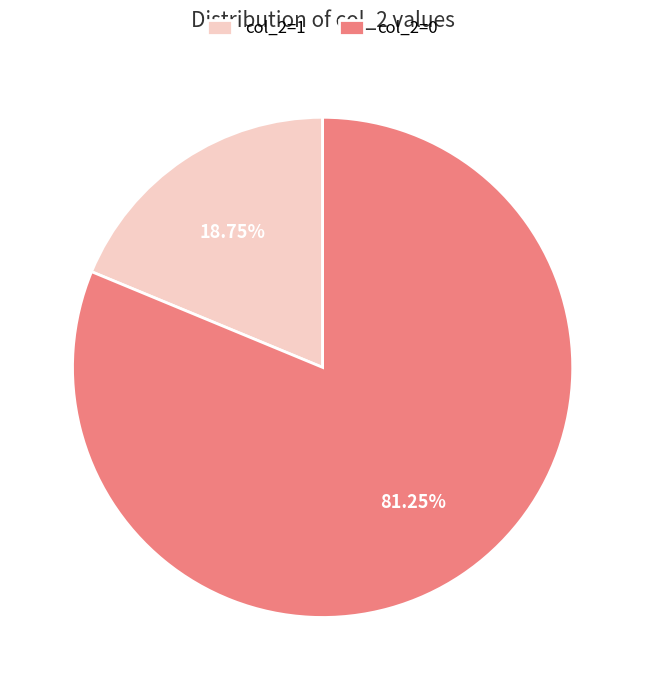

To the nearest percent, what is the combined percentage of col_2=1 and col_2=0?

100%